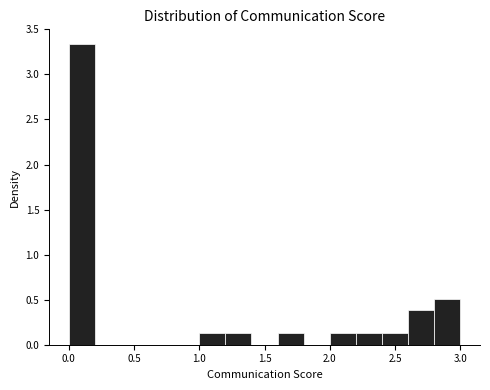

Which range on the x-axis has the tallest bar?

0.0 to 0.2